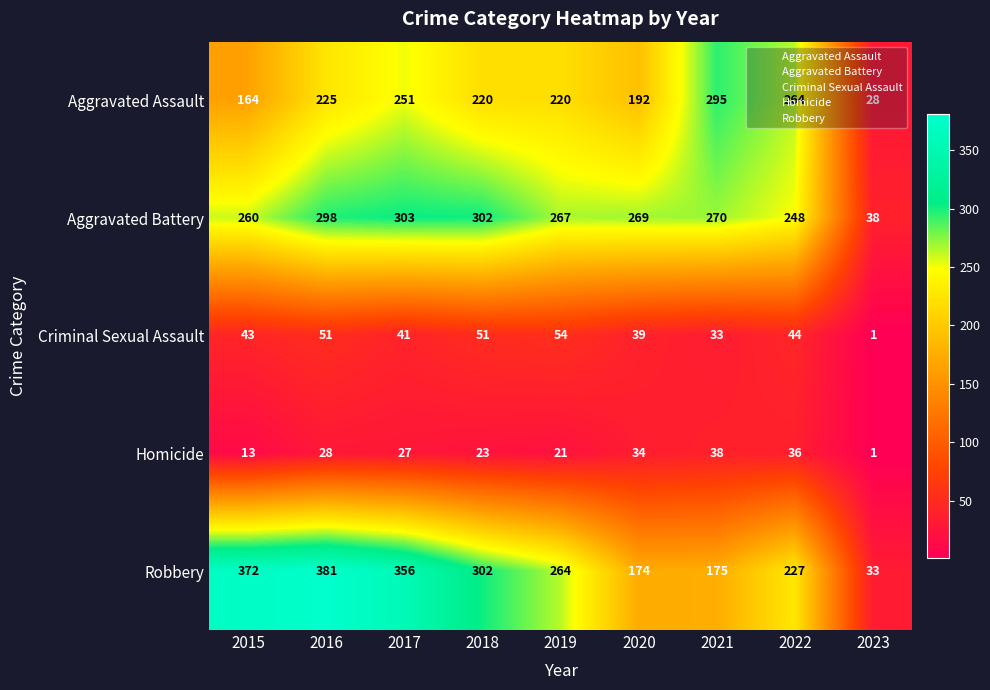

What is the maximum value shown in the chart?

381